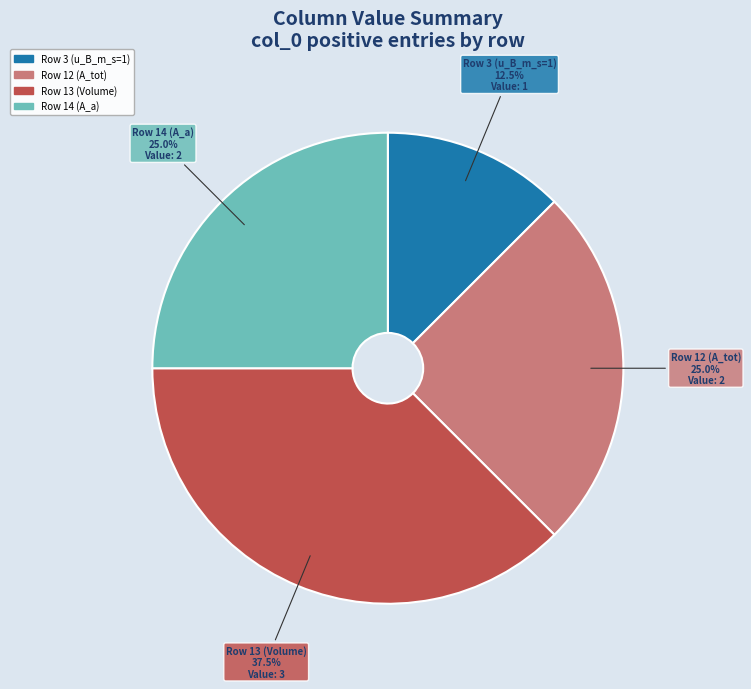

Does Row 13 (Volume) account for over 50% of the chart?

No